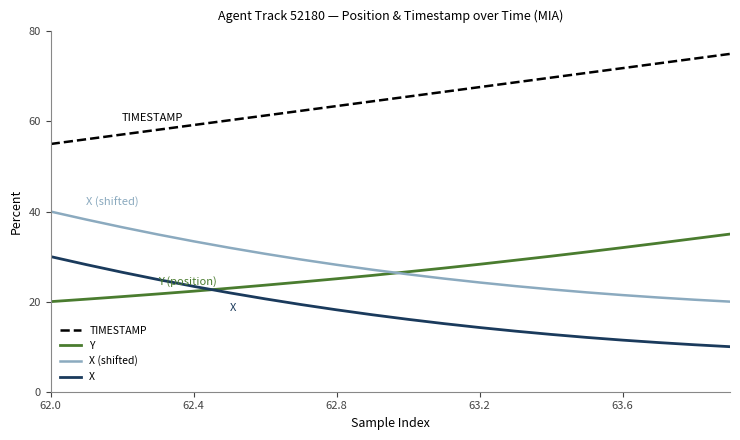

True or false: X (shifted) and TIMESTAMP cross at least once.

False